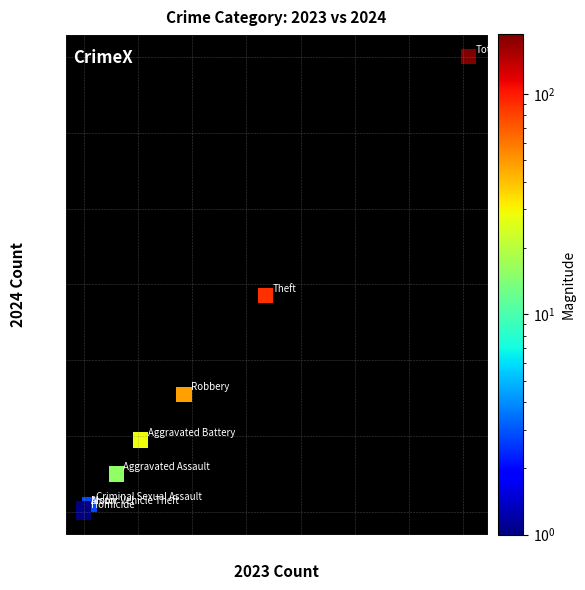

What Y value in the scatter plot is closest to 60?

57